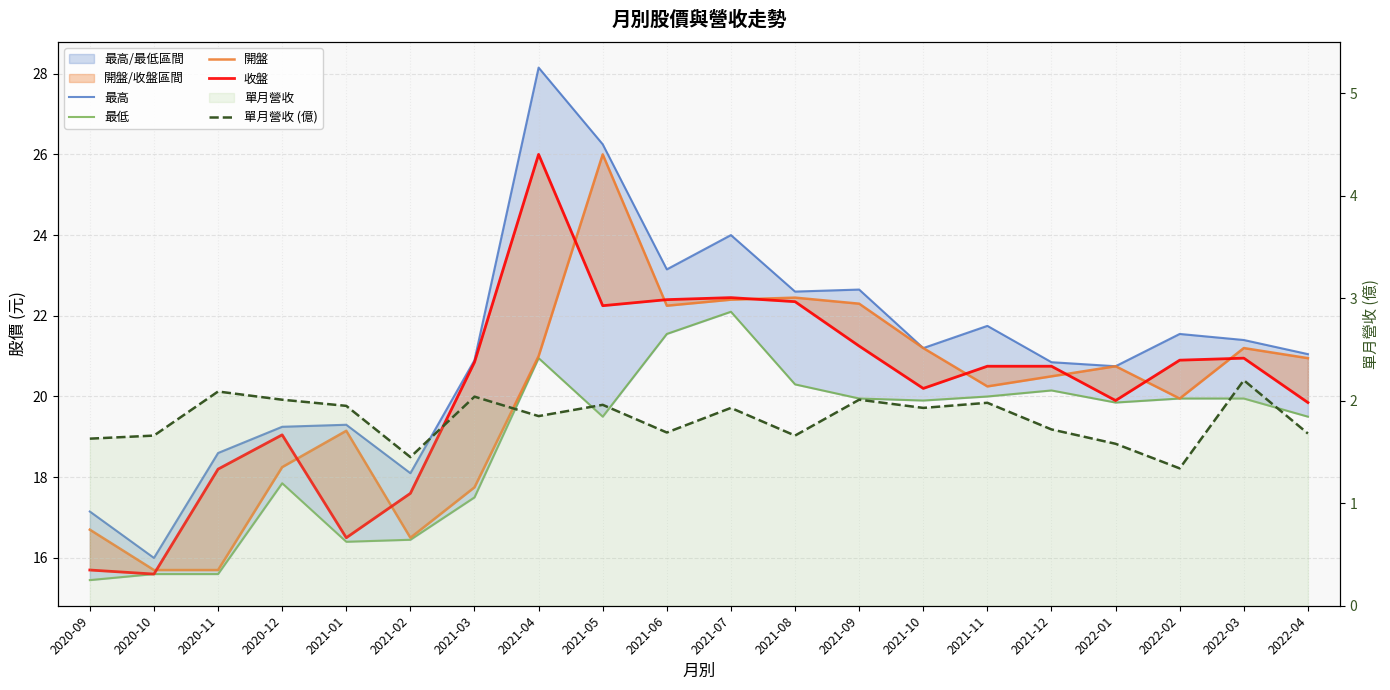

What position from the right is 2021-04?

13